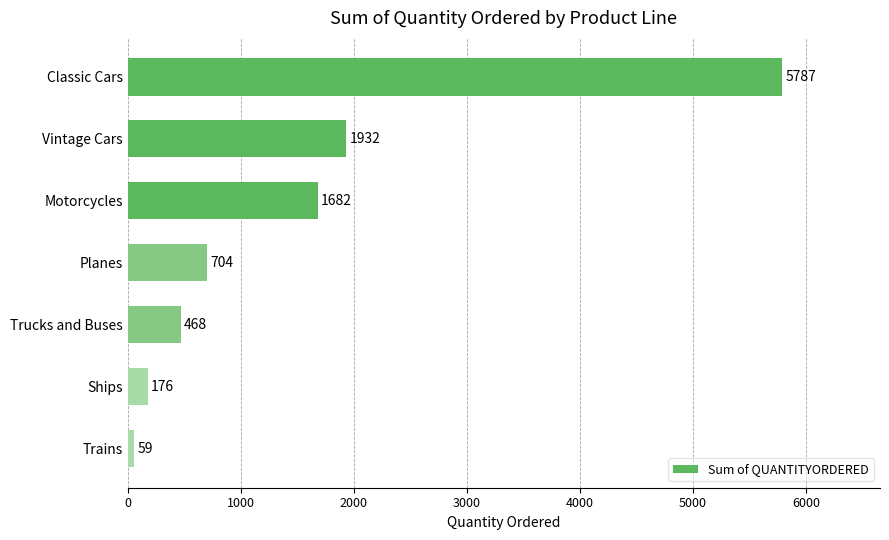

Reading top to bottom, extract all data points from this chart.

5787	1932	1682	704	468	176	59